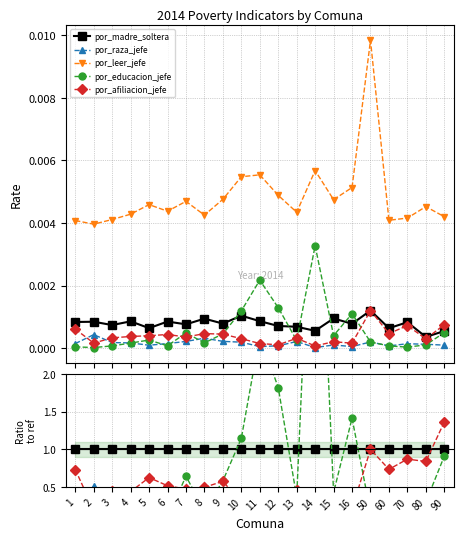

What is the value of the por_afiliacion_jefe point at the 6th from the left?

0.5